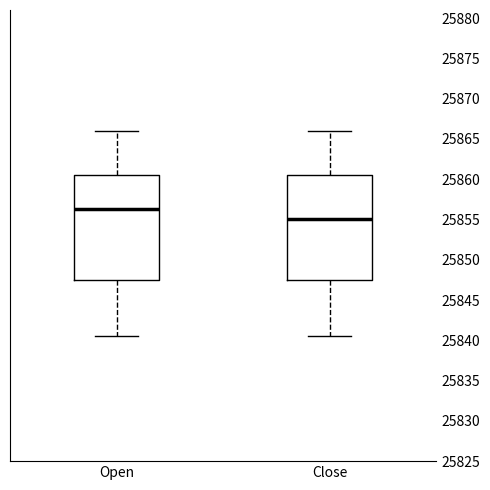

Where is the lower edge of the box for Open on the y-axis? The values are not printed on the chart, so give them approximately, as read against the axis.

25847.5